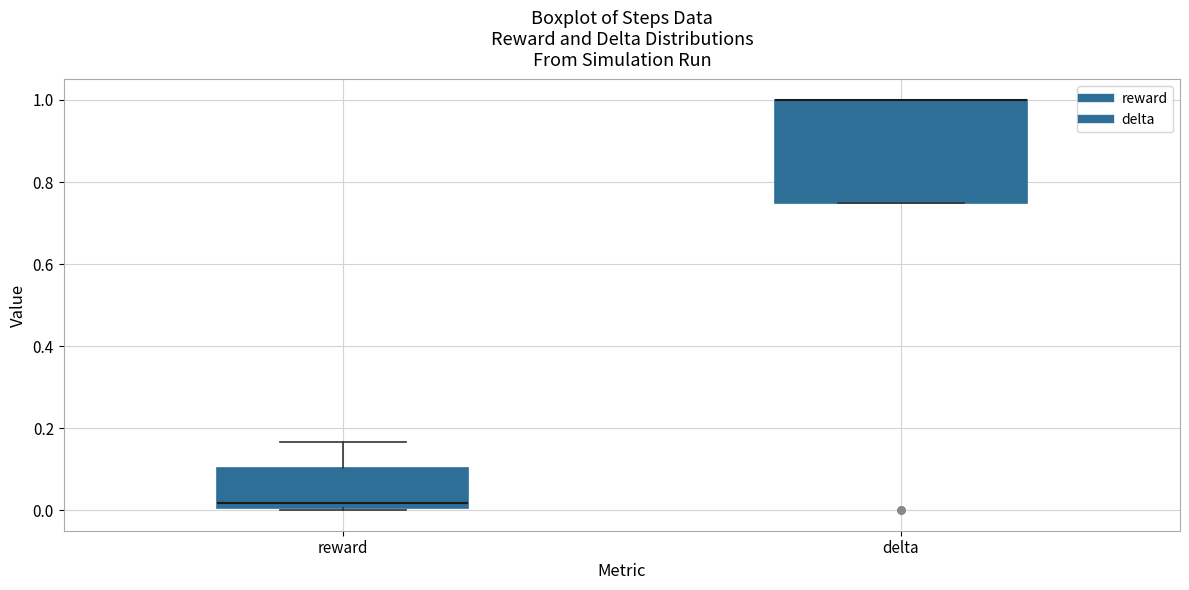

Reading left to right, read every box against the y-axis: the position of its median line, the range the box covers, and the ends of its whiskers. The values are not printed on the chart, so give them approximately, as read against the axis.

reward: median 0.02, box 0.00 to 0.10, whiskers 0.00 to 0.16
delta: median 1.00 (drawn on the box's upper edge), box 0.76 to 1.00, whiskers 0.76 to 1.00